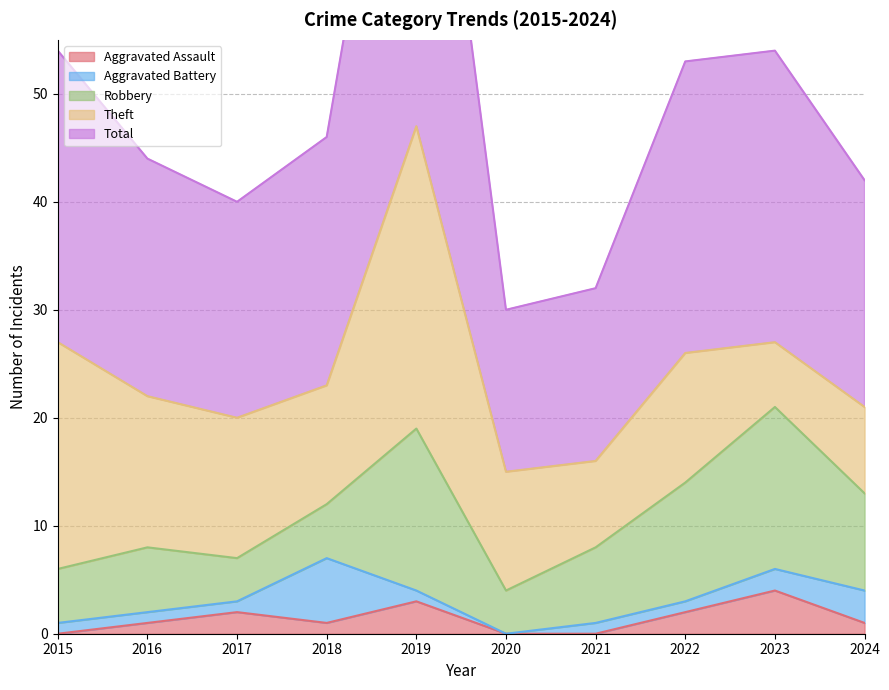

Which category has the highest value in the Total series?

2019